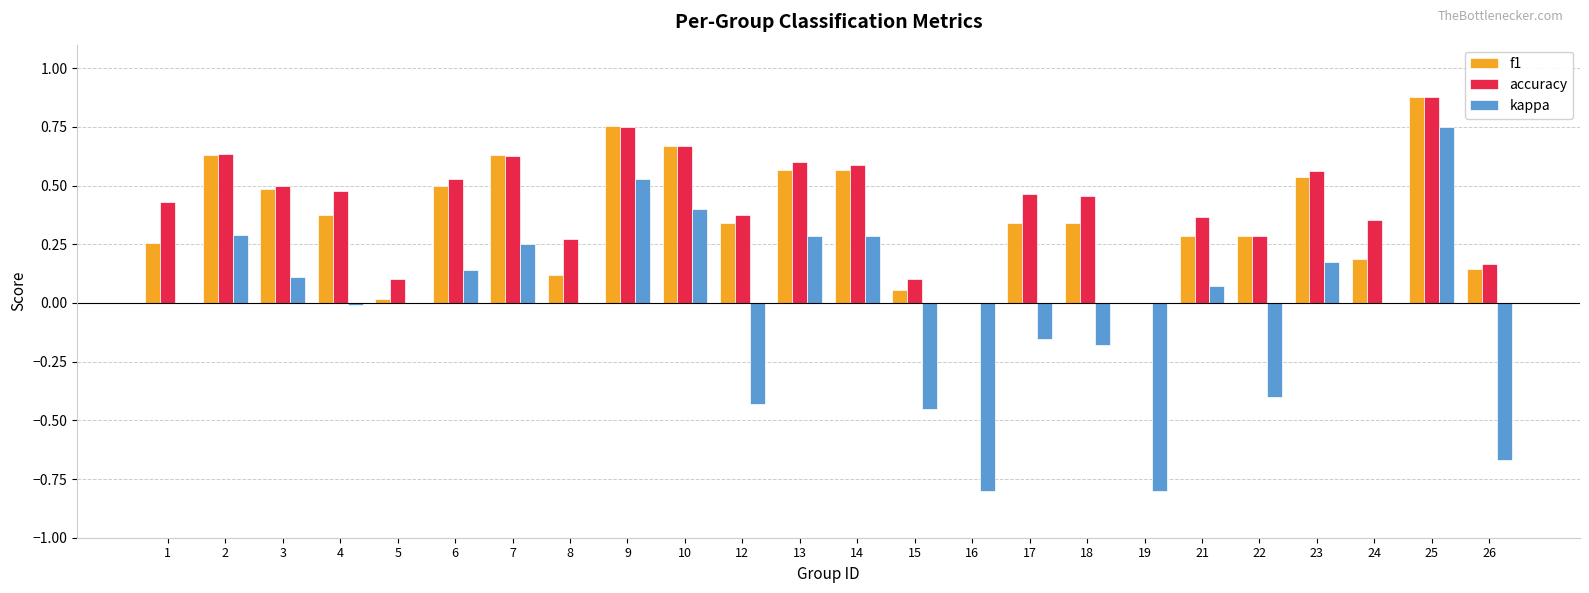

At which category is the sum across all series the highest?

25